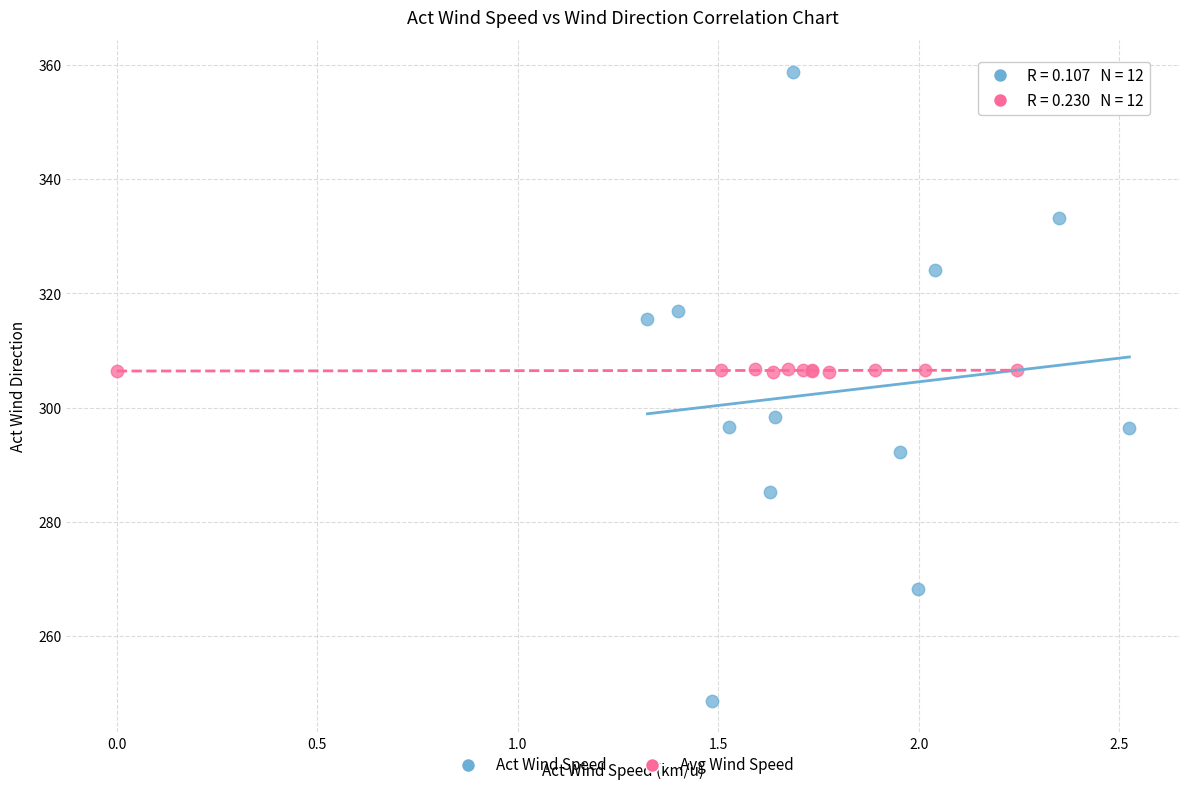

Which series contains the lowest Y value?

Act Wind Speed